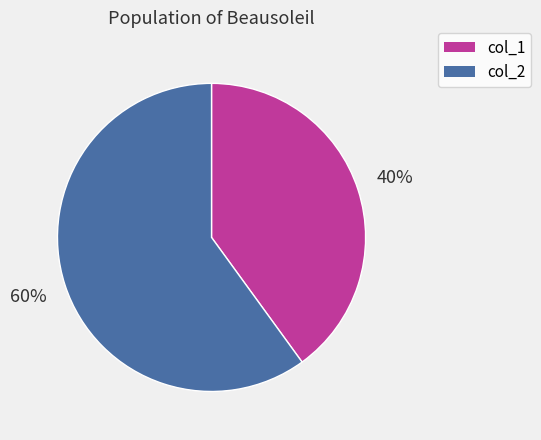

Is the sum of col_2 and col_1 greater than half?

Yes